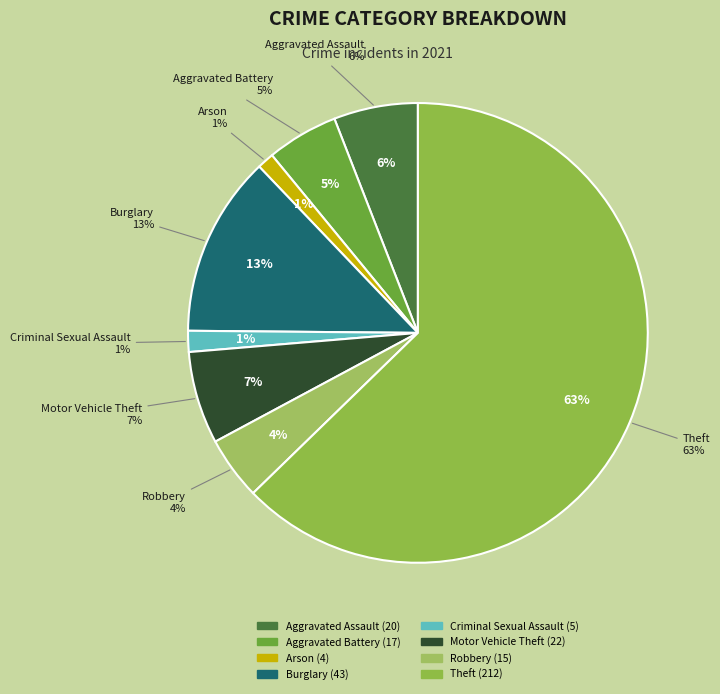

What is the largest slice in the pie chart?

Theft